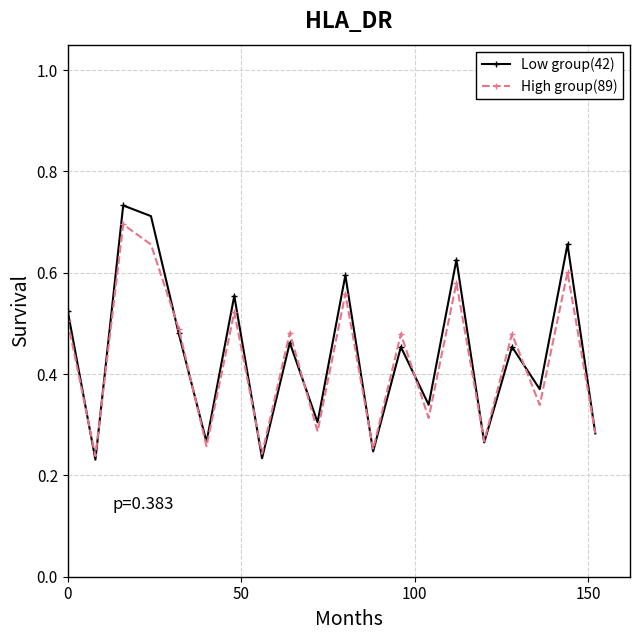

Which series has the largest total across all categories?

Low group(42)